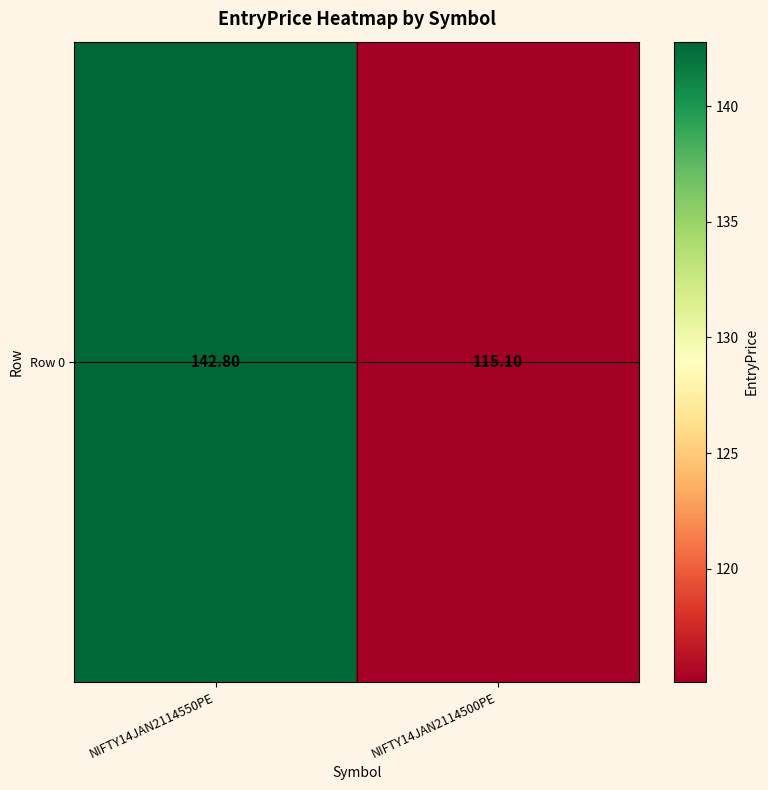

What is the average value?

128.9